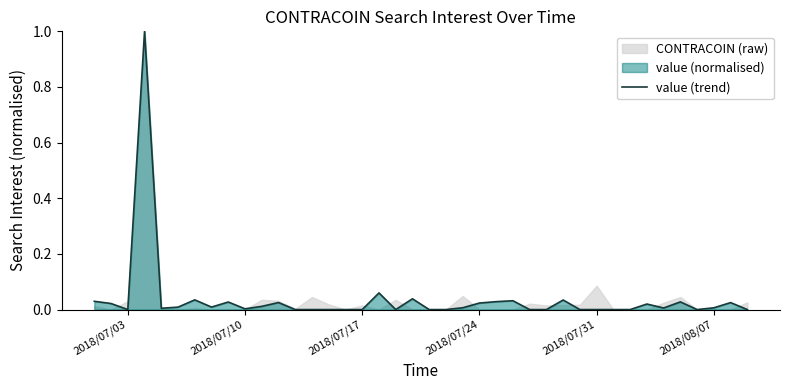

How many lines are shown in the chart?

1